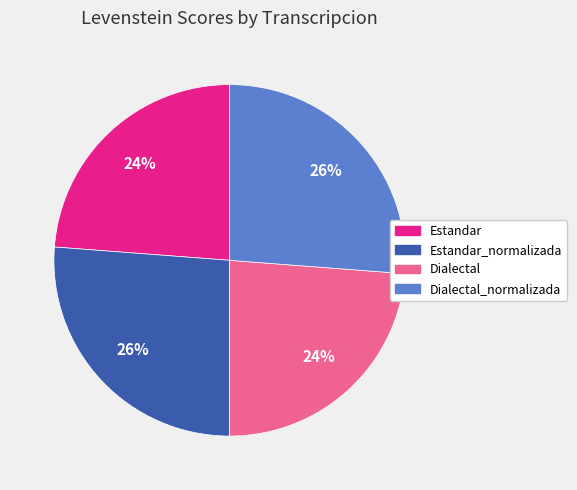

The Dialectal slice represents 24% of the pie. True or false?

True